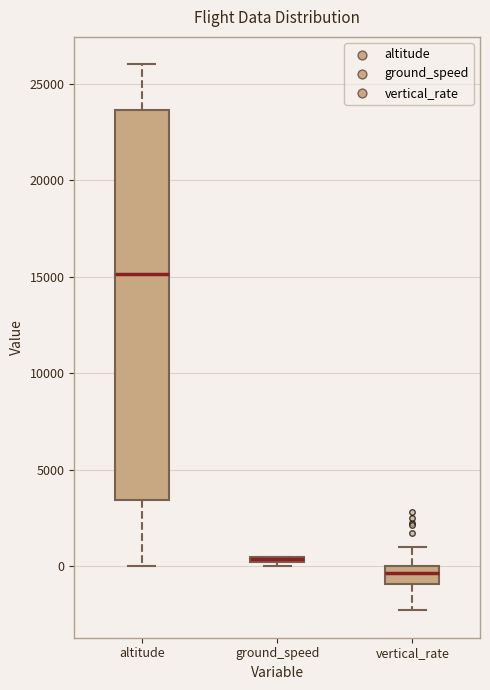

Where is the lower edge of the box for altitude on the y-axis? The values are not printed on the chart, so give them approximately, as read against the axis.

3500